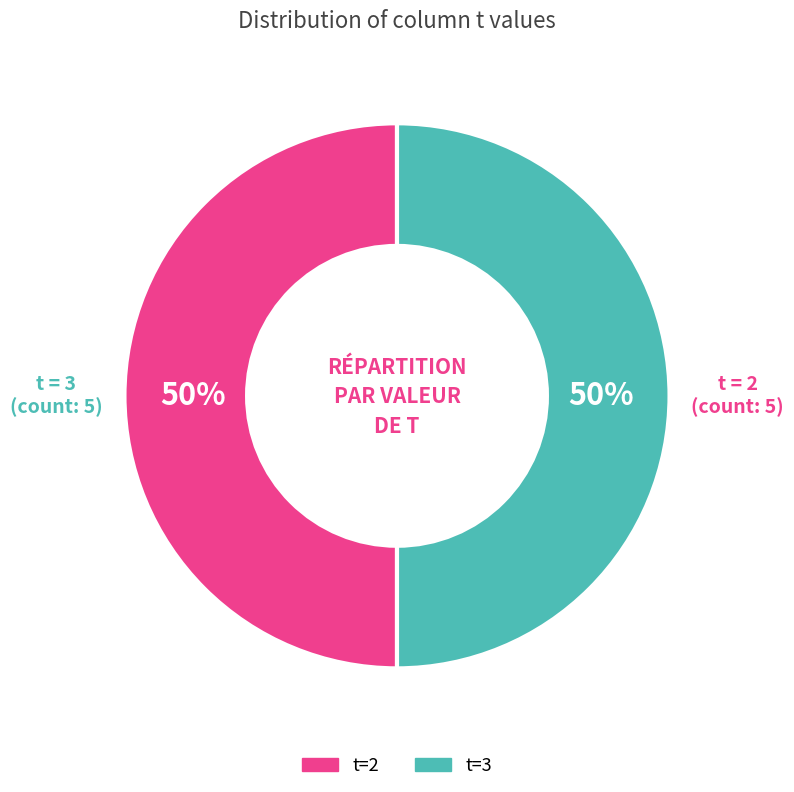

To the nearest percent, what is the average slice percentage?

50%